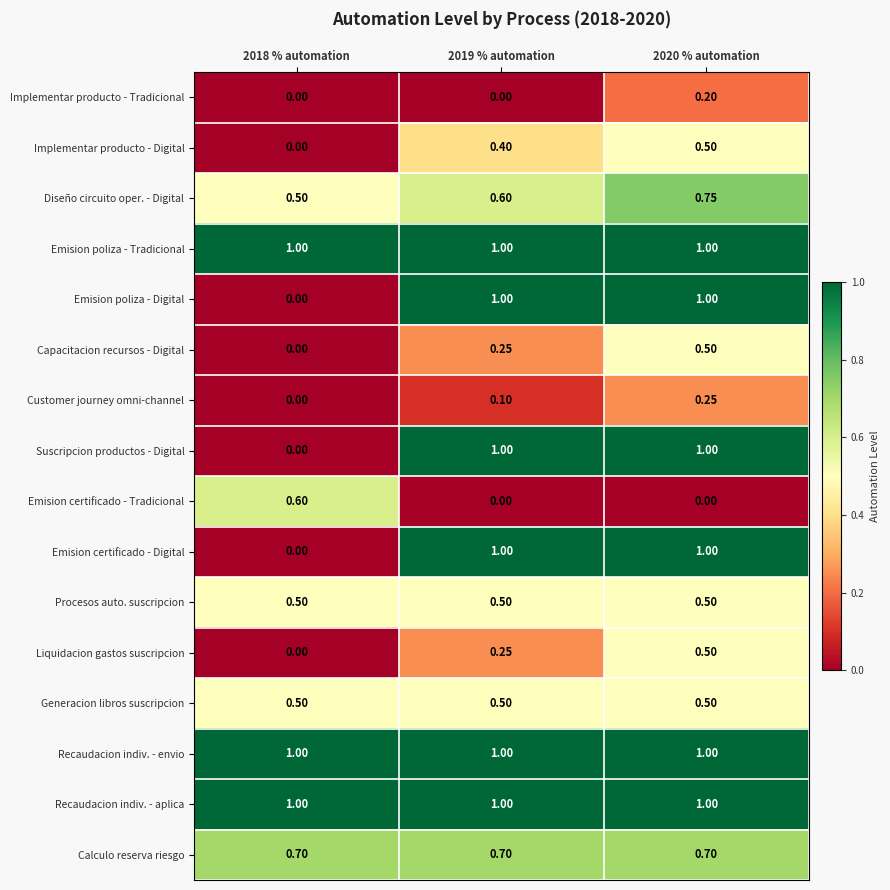

Is the value of Liquidacion gastos suscripcion at 2020 % automation greater than the value of Recaudacion indiv. - envio at 2020 % automation?

No